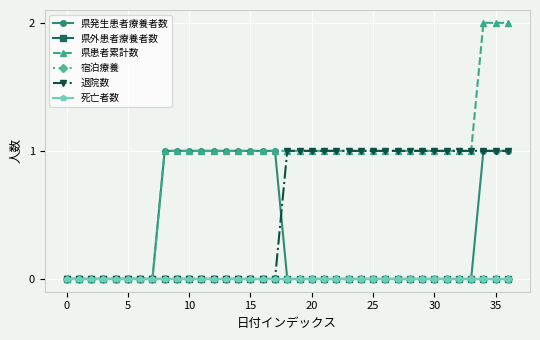

Is this an area chart (filled region under the line)?

No